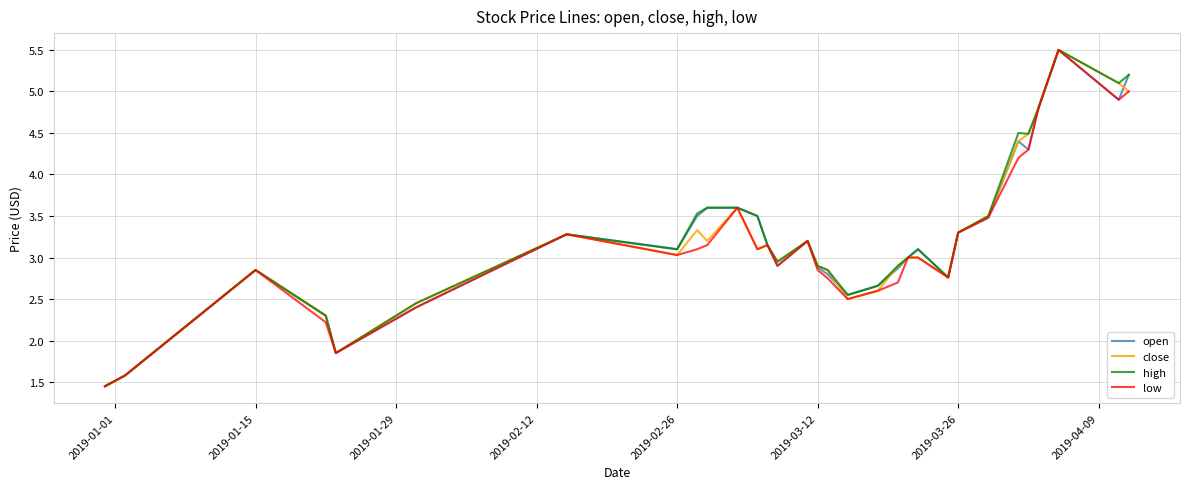

What is the highest value of the high series?

5.5